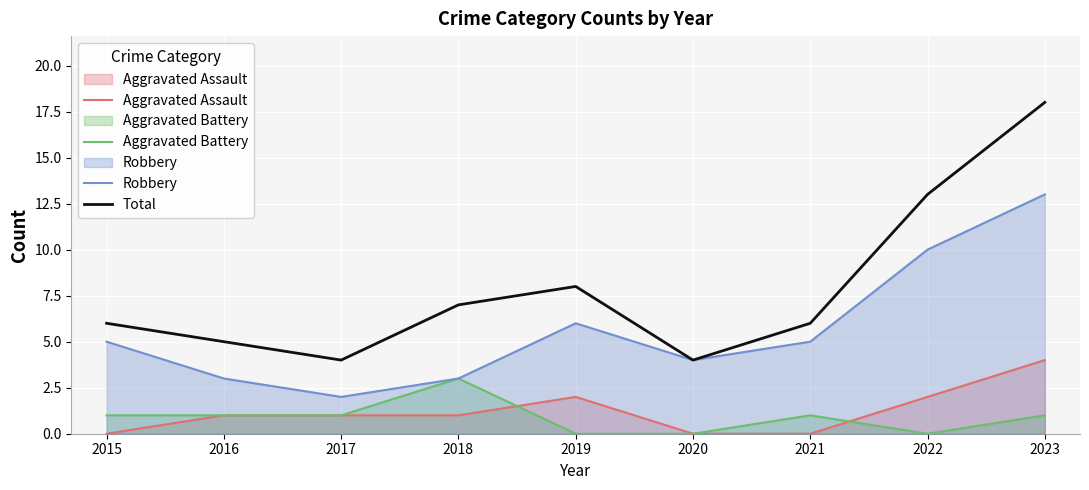

What are all the series names shown in the legend?

Aggravated Assault, Aggravated Battery, Robbery, Total